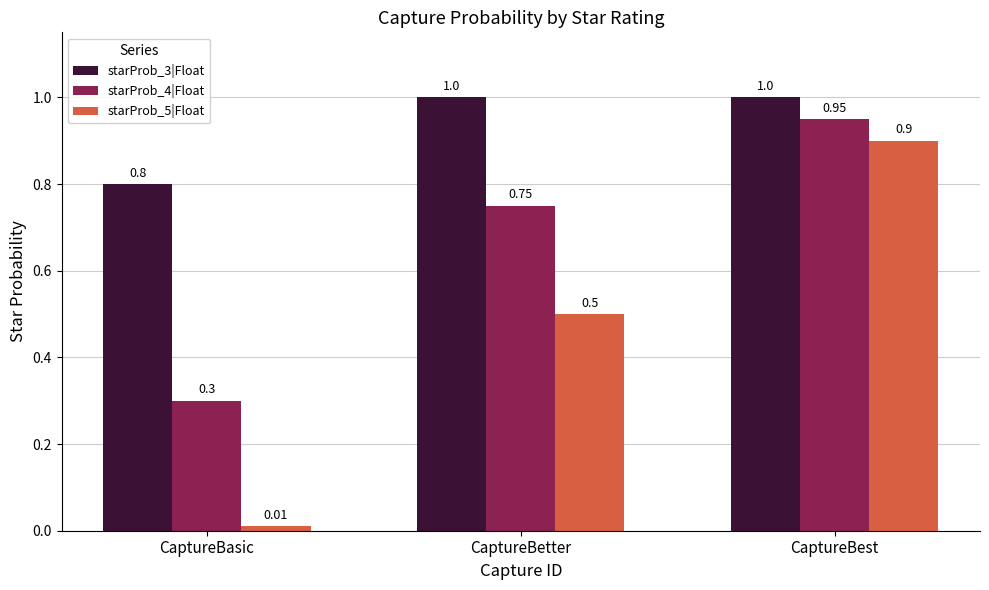

The starProb_4|Float series shows 0.9 at CaptureBest. True or false?

True